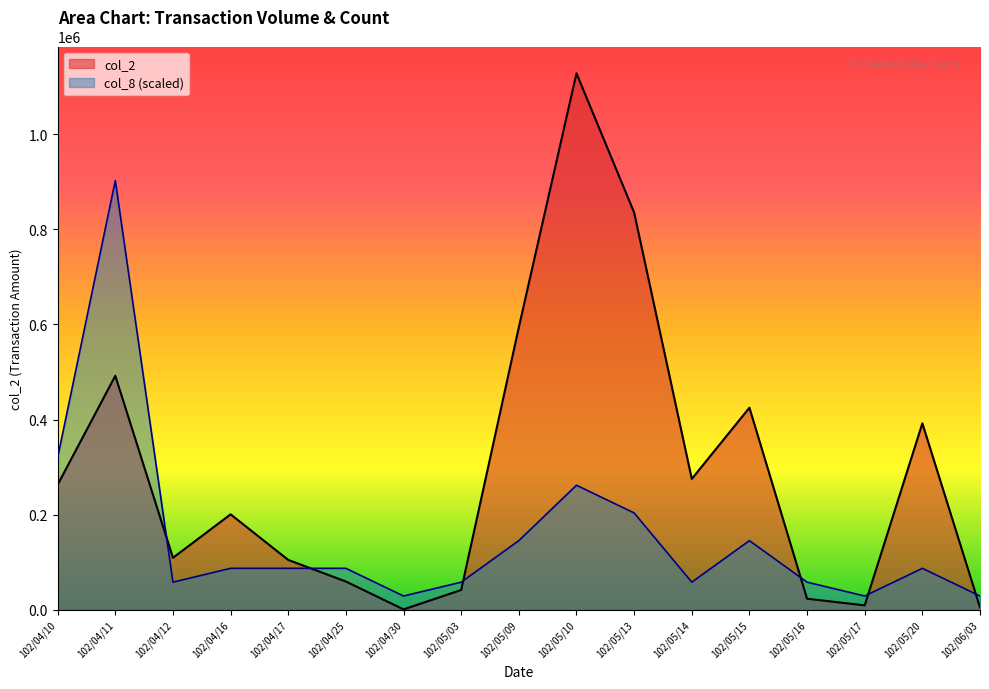

How many data points in col_2 are above 200770?

8